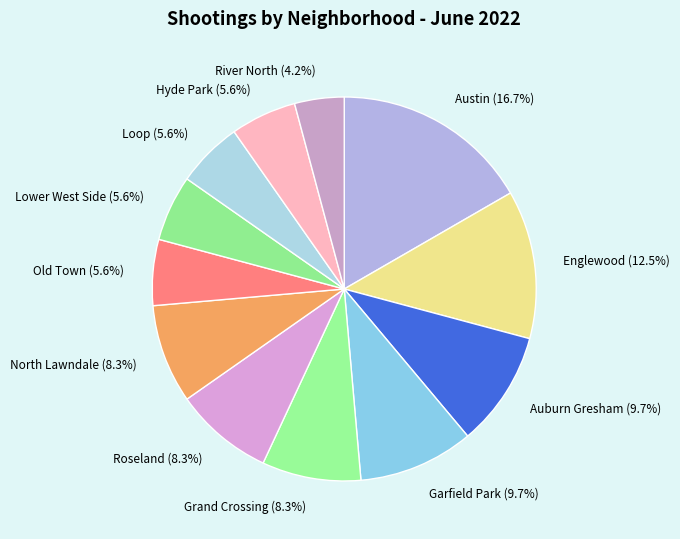

To the nearest percent, what portion does Grand Crossing represent?

8%